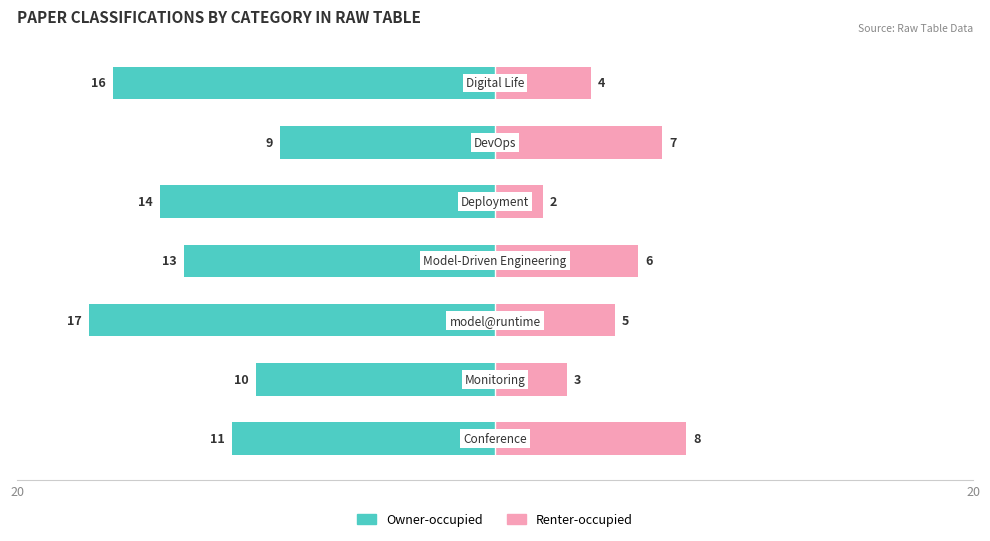

Are the bars grouped side by side (vs. stacked)?

Yes